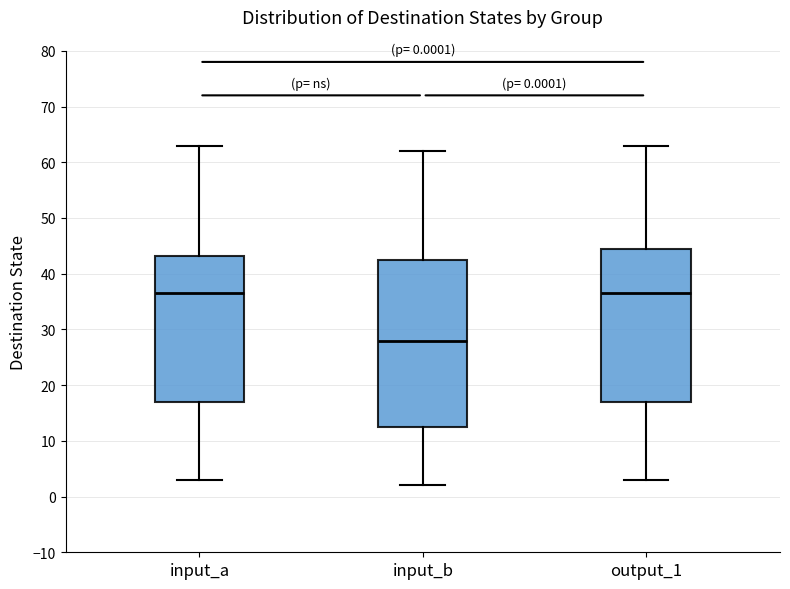

Comparing the boxes themselves (not the whiskers), which one is the tallest?

input_b